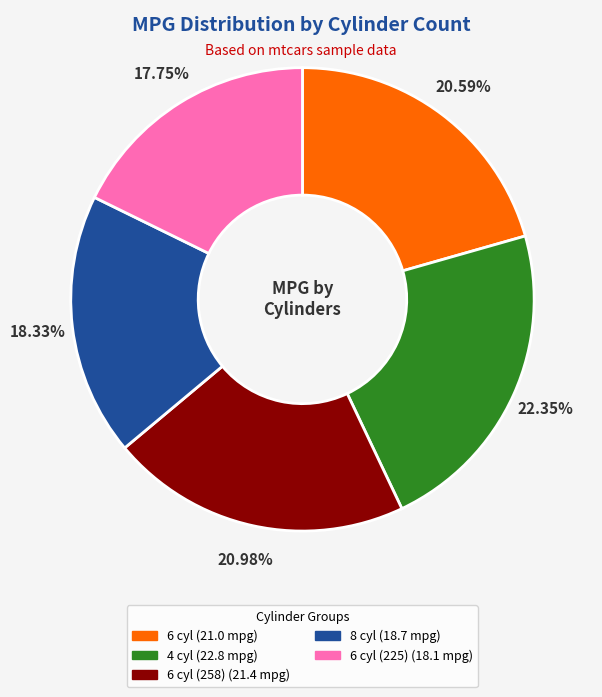

To the nearest percent, what is the average slice percentage?

20%